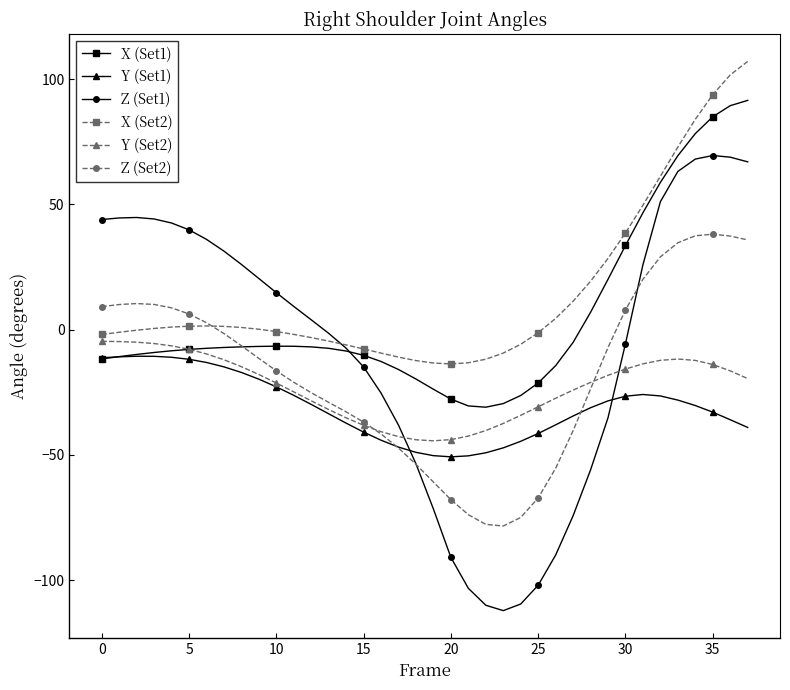

True or false: X (Set2) and Y (Set1) intersect in this chart.

False